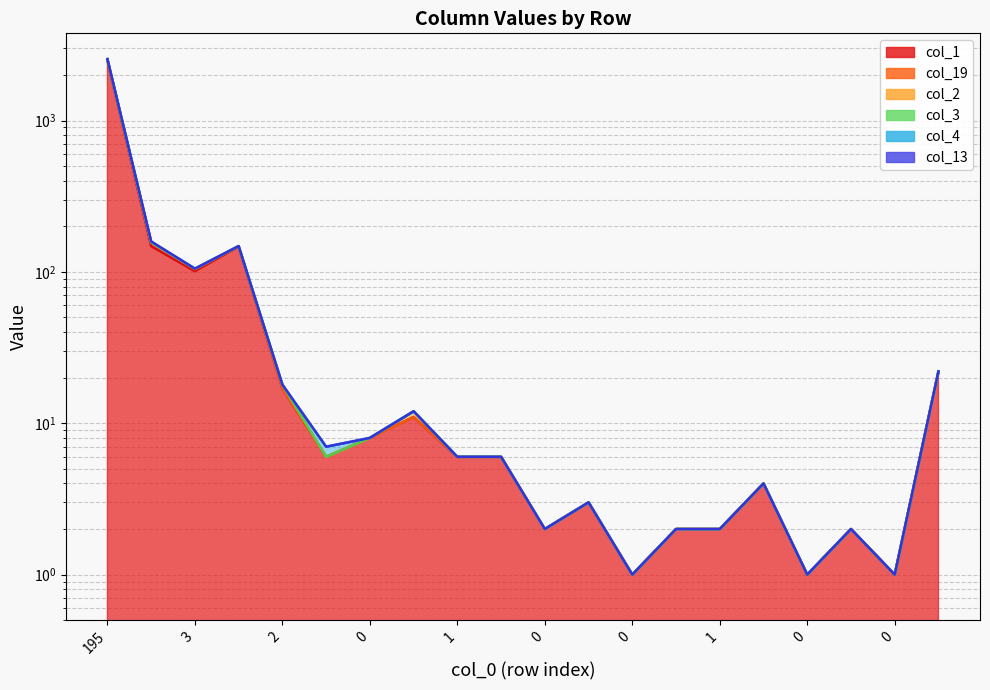

At which category does the chart reach its peak across all series?

195